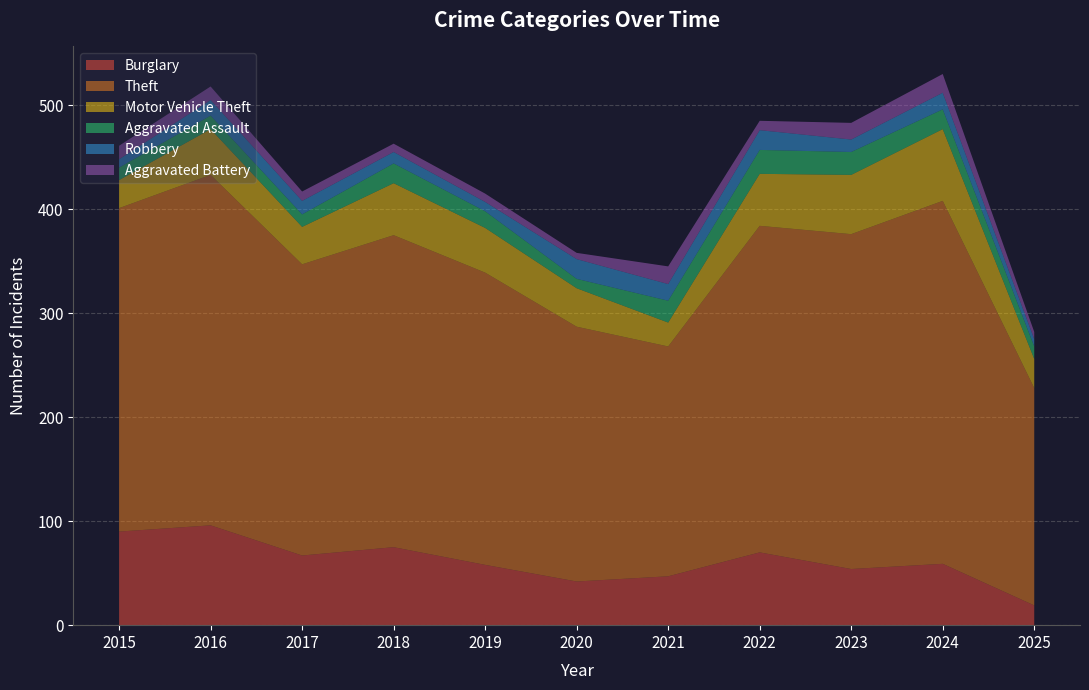

Reading left to right, extract all data points from this chart.

Burglary: 90	96	67	75	58	42	47	70	54	59	19
Theft: 311	337	280	300	281	245	221	314	322	349	209
Motor Vehicle Theft: 27	44	36	50	43	37	23	50	57	69	28
Aggravated Assault: 12	13	12	19	16	9	21	23	22	19	12
Robbery: 8	15	13	11	9	19	16	19	12	16	7
Aggravated Battery: 13	13	9	8	8	6	17	9	16	18	7